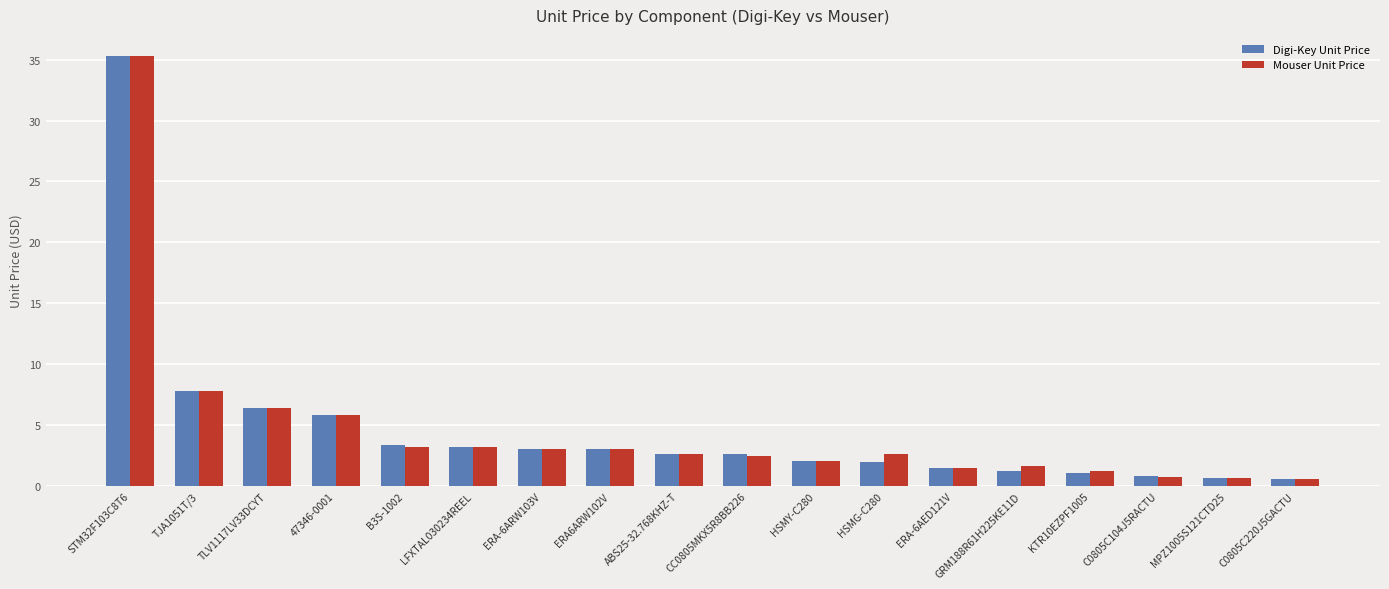

Does the chart contain stacked bars?

No